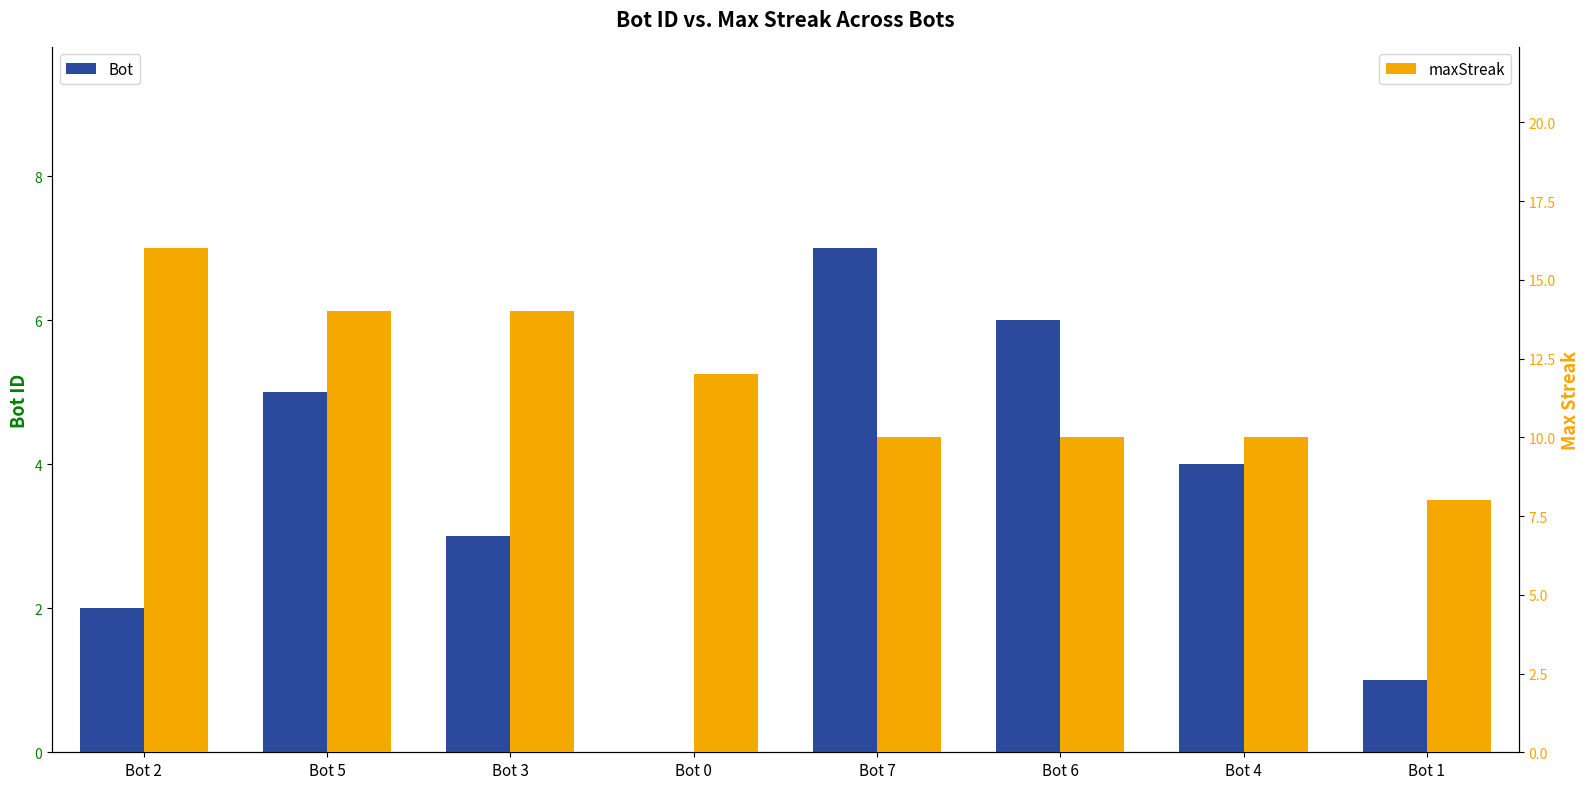

What are all the series names shown in the legend?

Bot, maxStreak